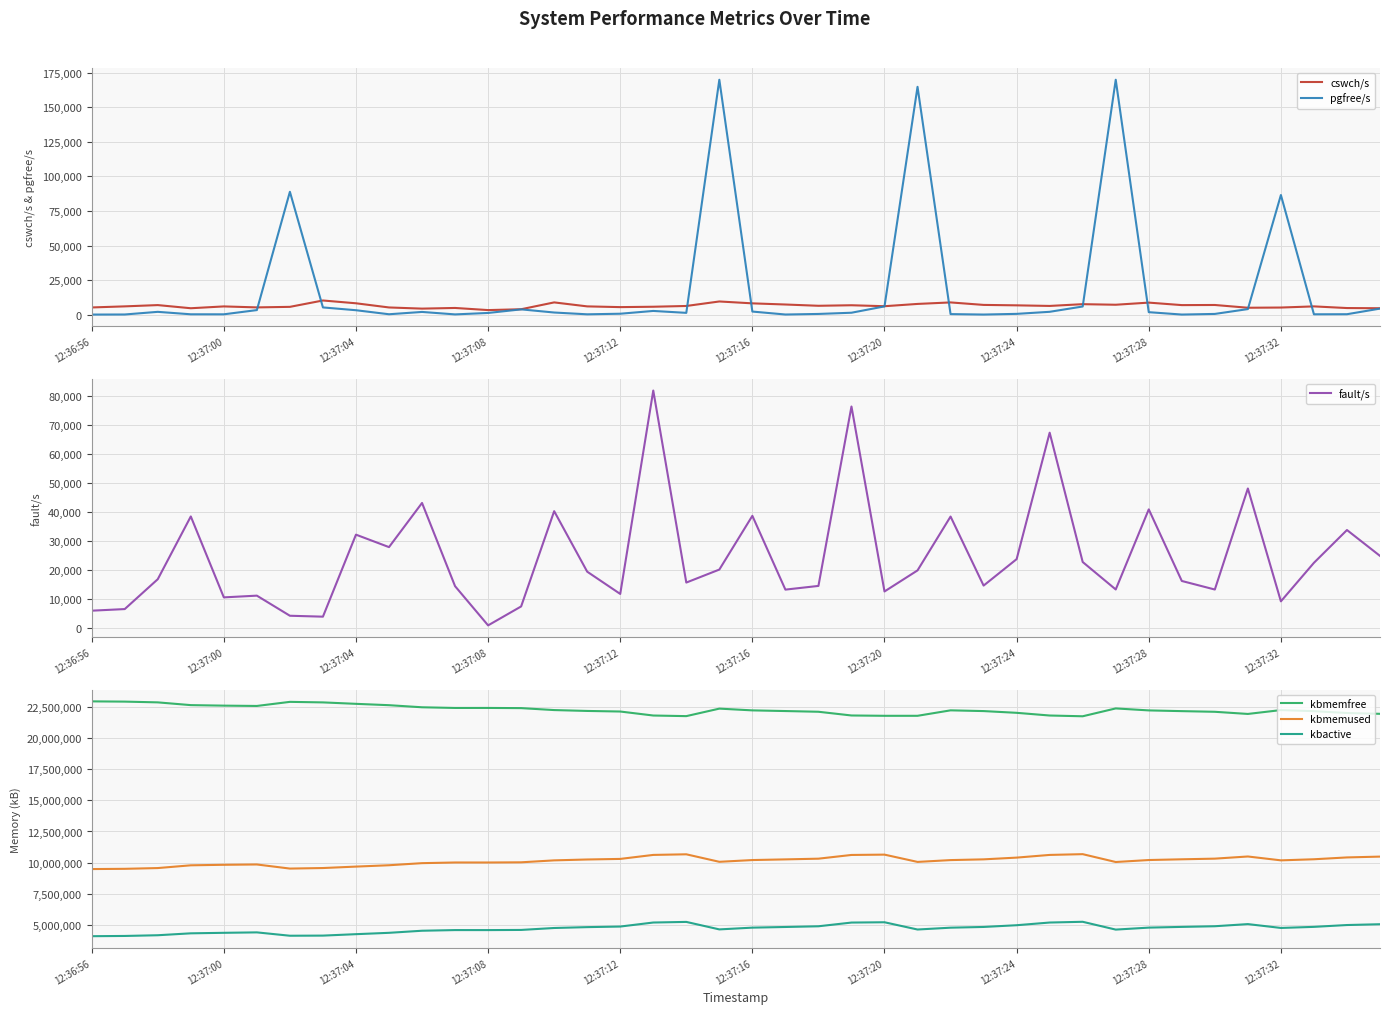

The value of kbmemused at 12:37:28 is 10211404. True or false?

True